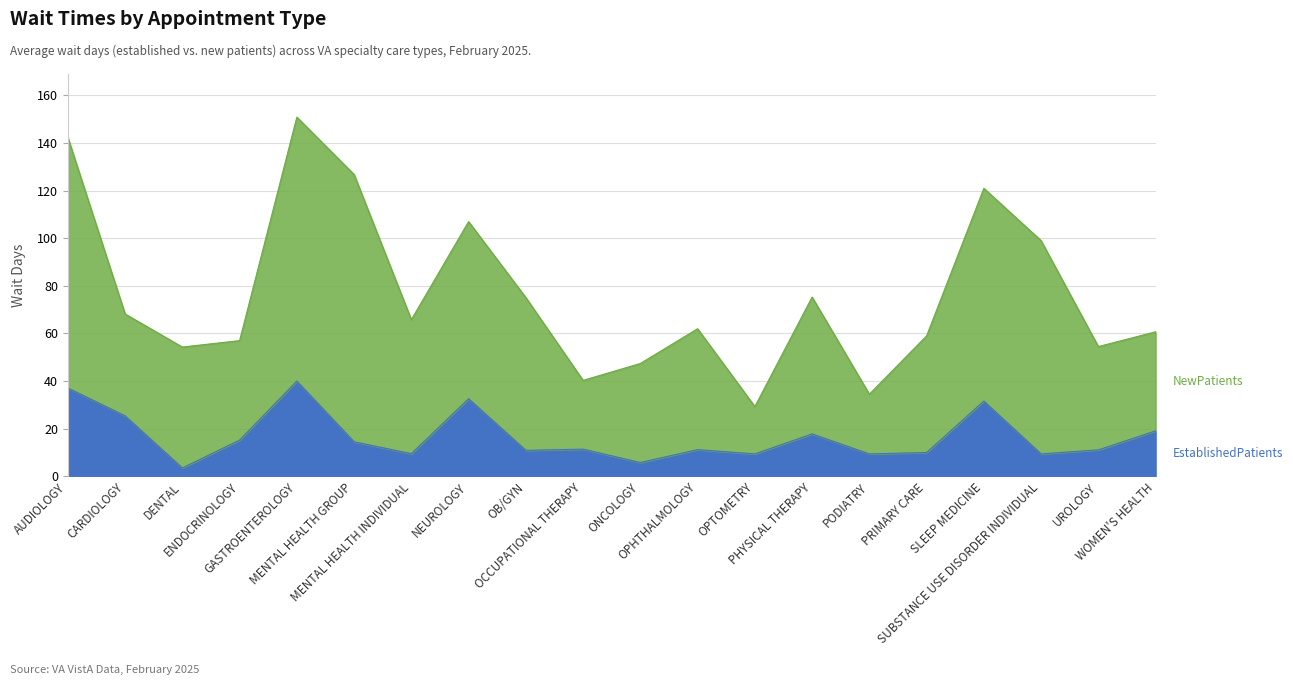

What value does the data have at UROLOGY?

11.1